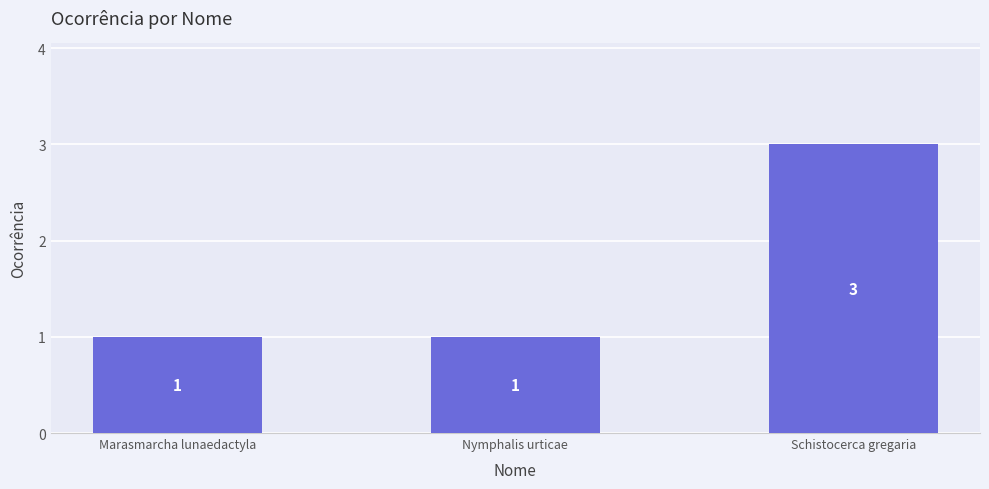

The chart shows a value of 5 at Schistocerca gregaria. True or false?

False